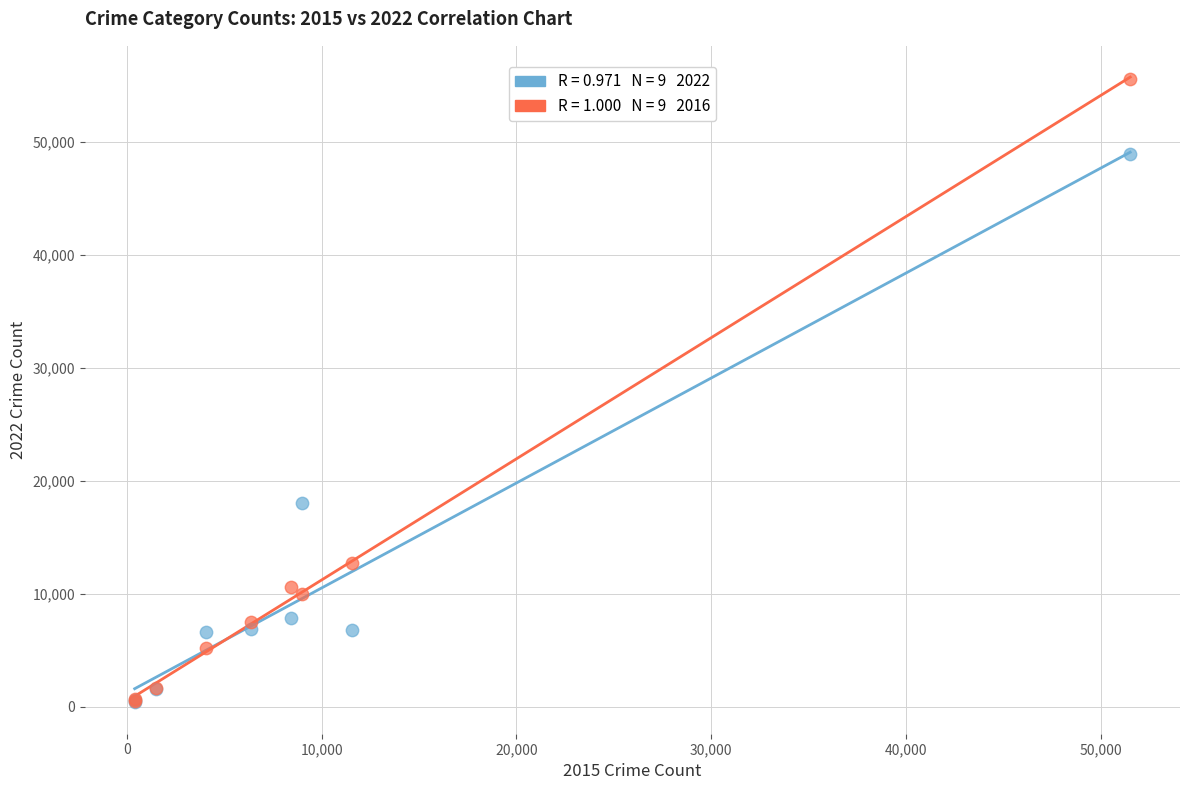

Across all series, what Y value is closest to 28000?

18048